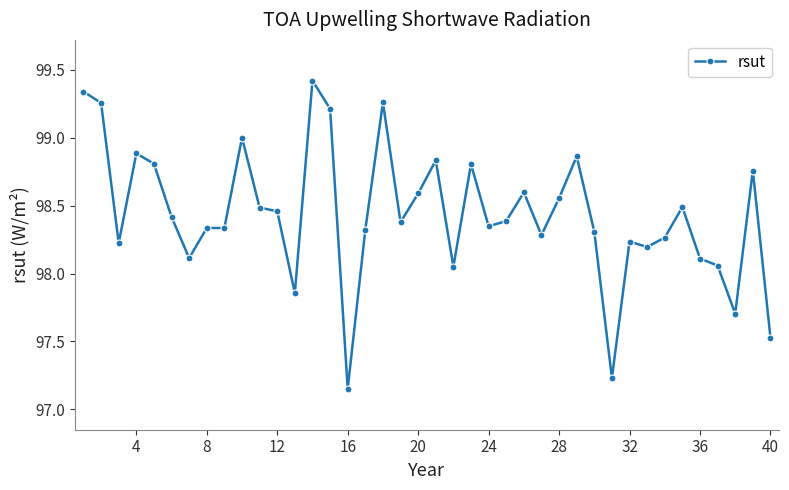

What is the average value?

98.4